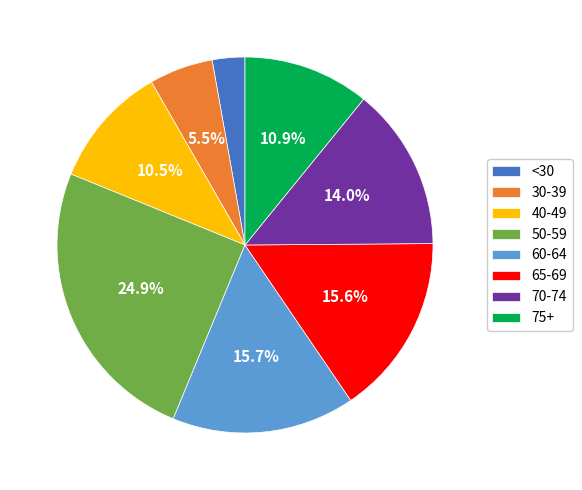

How many slices are in this pie chart?

8